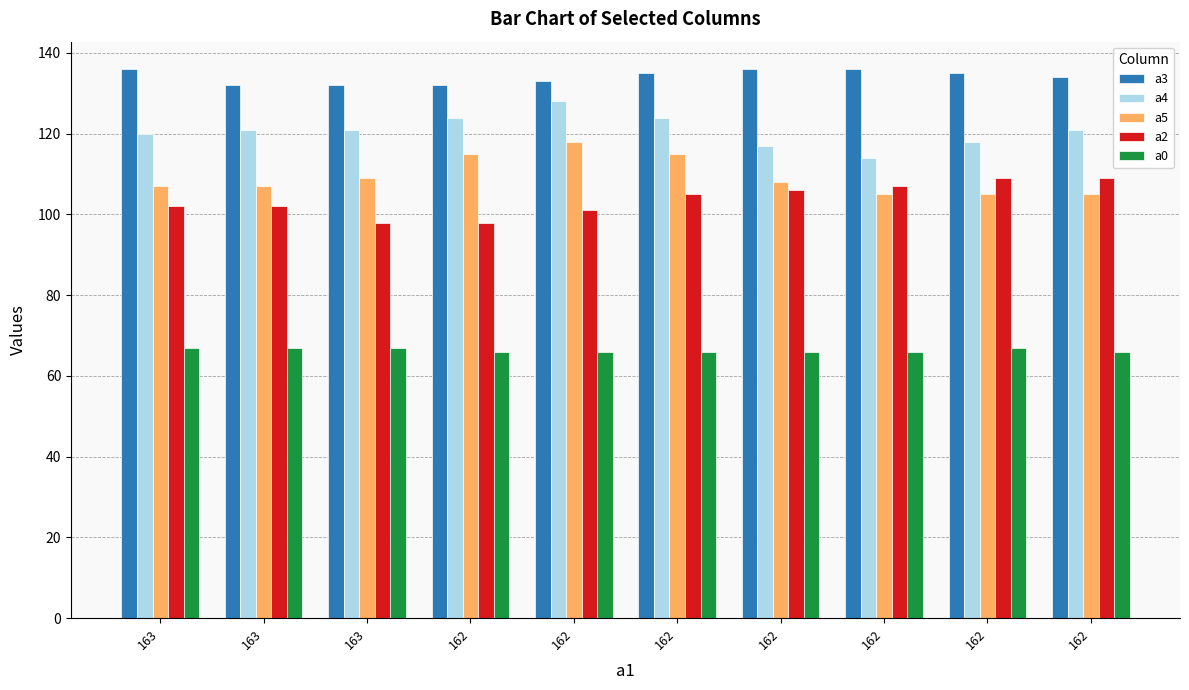

Reading left to right, what are all the values shown in this chart?

a3: 136	132	132	132	133	135	136	136	135	134
a4: 120	121	121	124	128	124	117	114	118	121
a5: 107	107	109	115	118	115	108	105	105	105
a2: 102	102	98	98	101	105	106	107	109	109
a0: 67	67	67	66	66	66	66	66	67	66